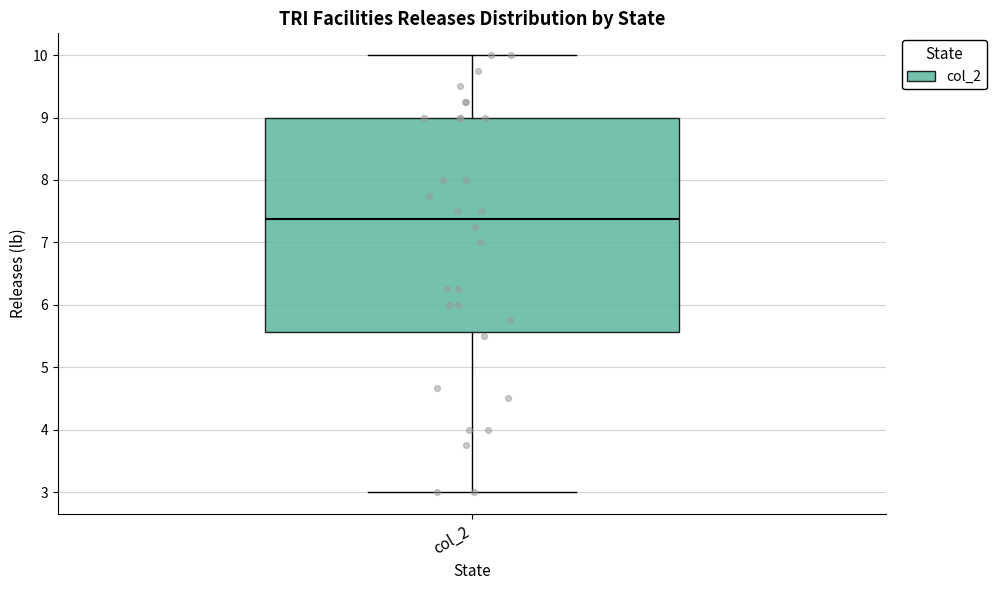

Where is the upper edge of the box for col_2 on the y-axis? The values are not printed on the chart, so give them approximately, as read against the axis.

9.0